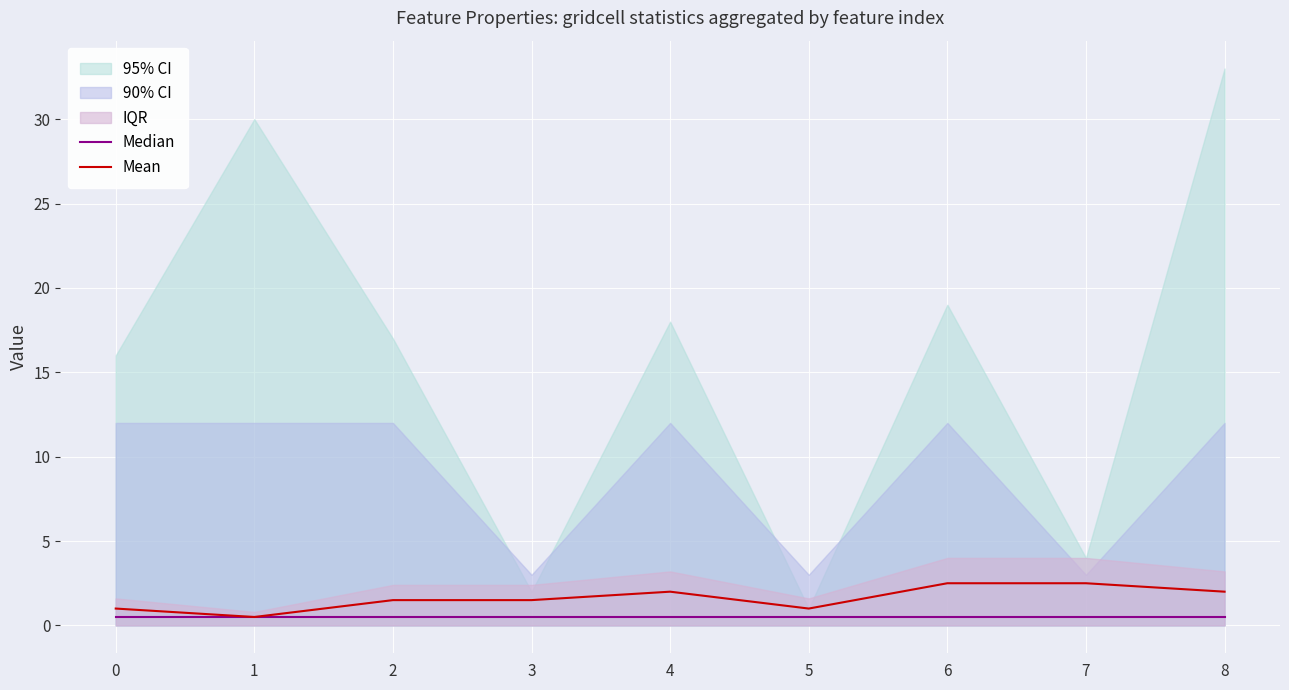

How many values in the Mean series are below 1?

1